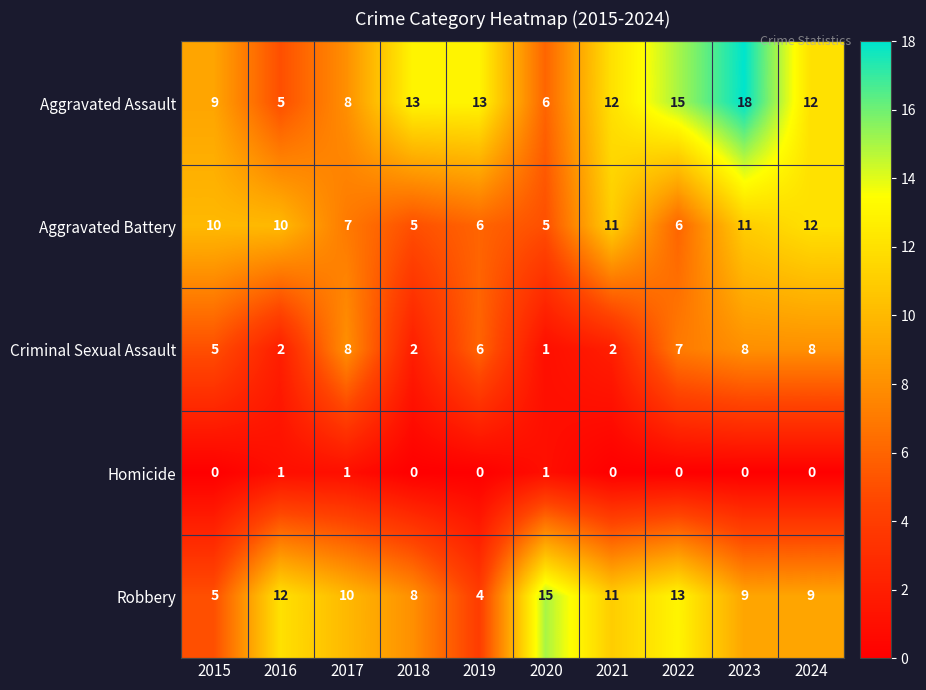

What is the difference between the second highest and minimum values in the Aggravated Battery series?

6